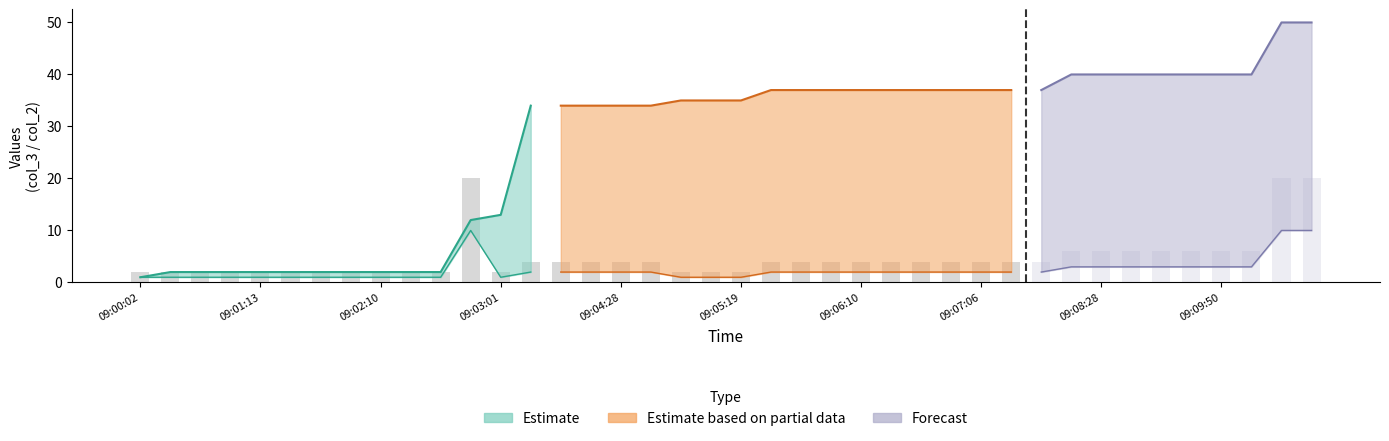

Does the chart contain stacked bars?

No